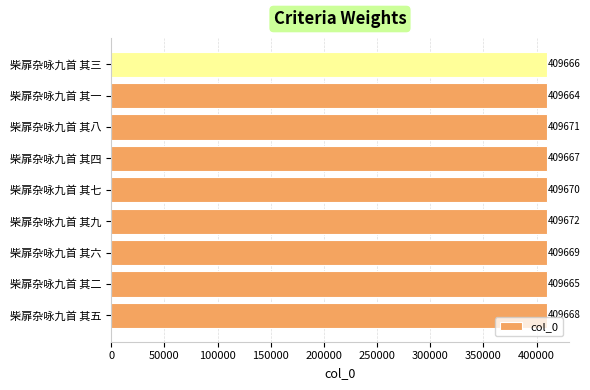

Reading bottom to top, what are all the values shown in this chart?

柴扉杂咏九首 其五=409668	柴扉杂咏九首 其二=409665	柴扉杂咏九首 其六=409669	柴扉杂咏九首 其九=409672	柴扉杂咏九首 其七=409670	柴扉杂咏九首 其四=409667	柴扉杂咏九首 其八=409671	柴扉杂咏九首 其一=409664	柴扉杂咏九首 其三=409666